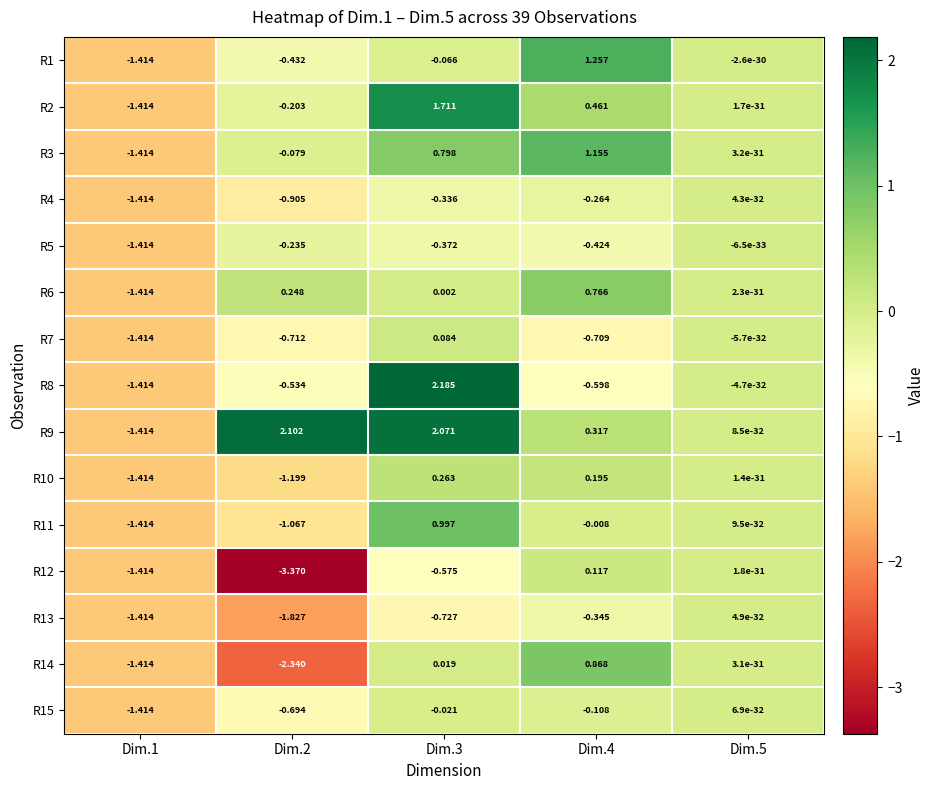

Is the value of R9 at Dim.5 greater than the value of R11 at Dim.3?

No